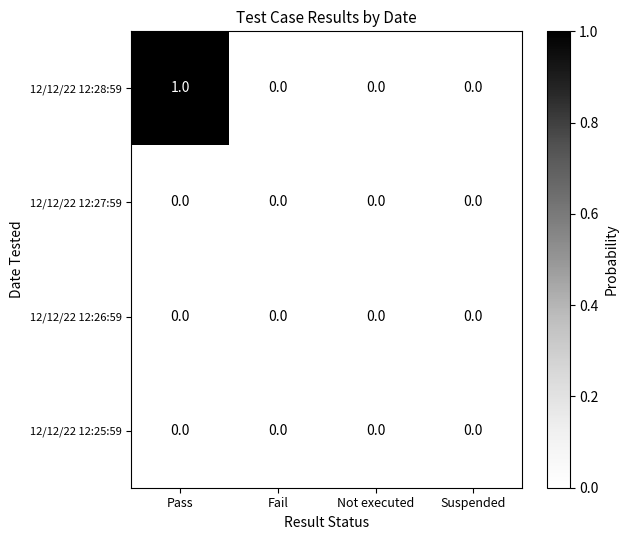

Reading left to right, extract all data points from this chart.

12/12/22 12:28:59: Pass=1	Fail=0	Not executed=0	Suspended=0
12/12/22 12:27:59: Pass=0	Fail=0	Not executed=0	Suspended=0
12/12/22 12:26:59: Pass=0	Fail=0	Not executed=0	Suspended=0
12/12/22 12:25:59: Pass=0	Fail=0	Not executed=0	Suspended=0